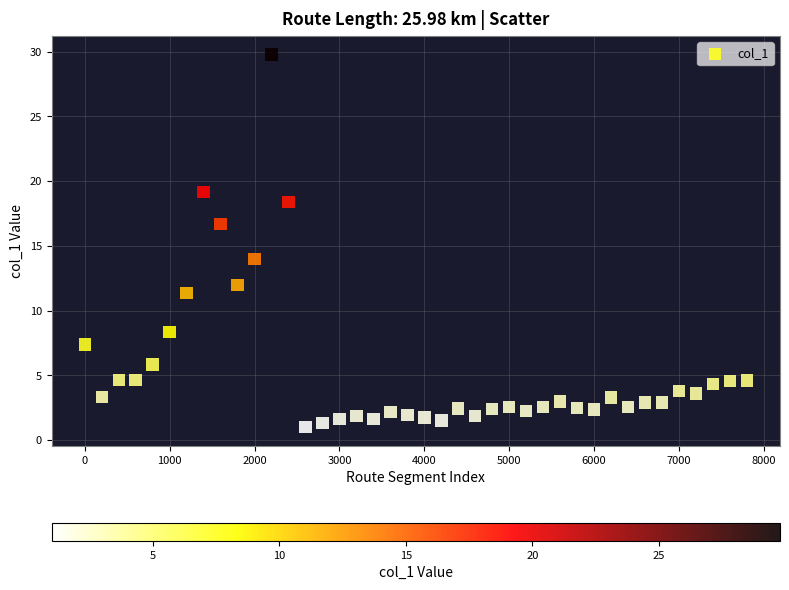

What is the range of X values (max minus min)?

7800.0